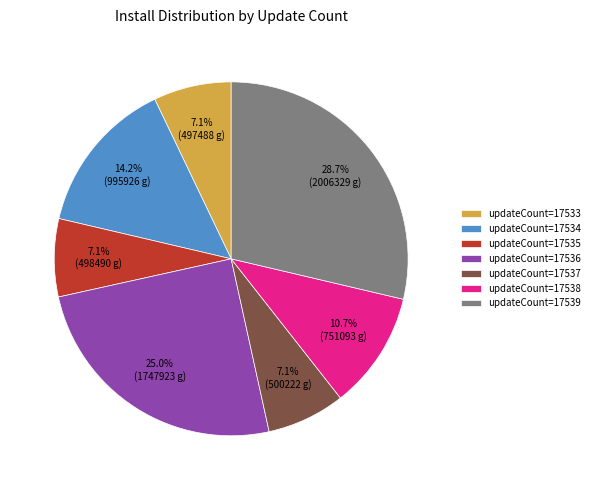

What is the largest slice in the pie chart?

updateCount=17539